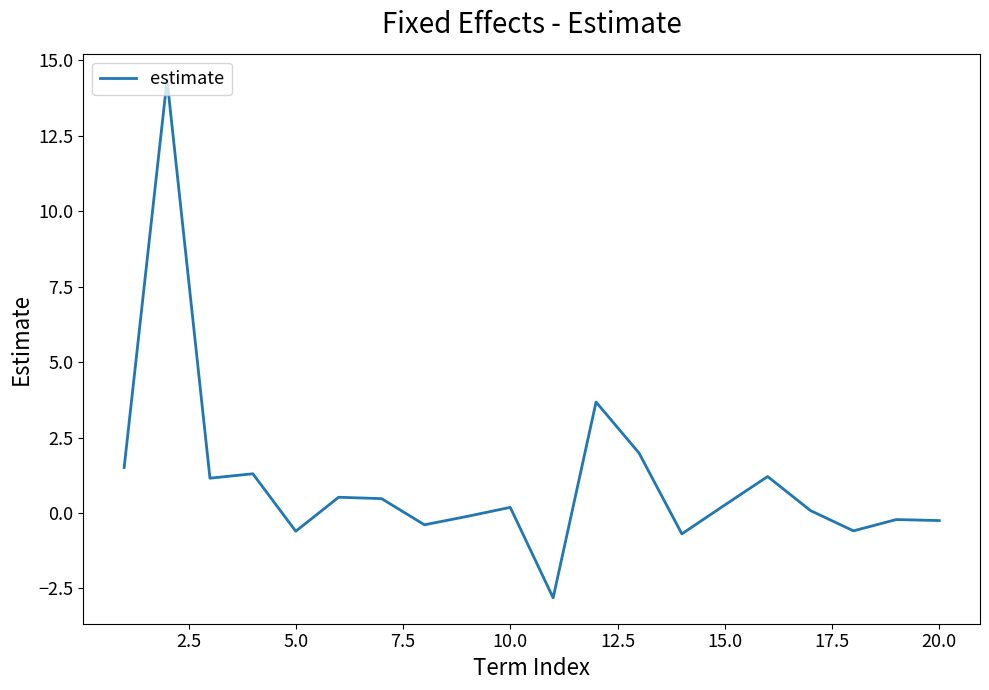

What is the maximum value shown in the chart?

14.4